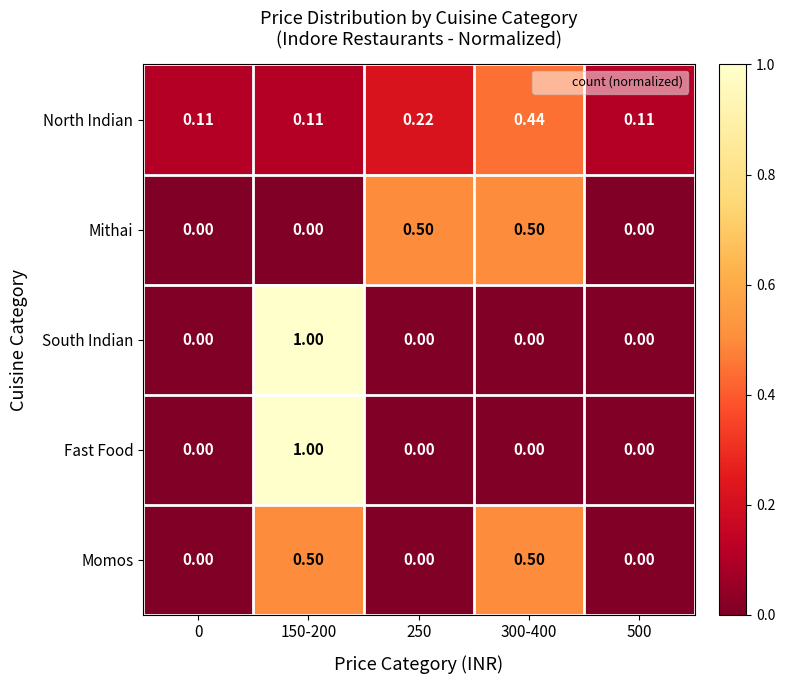

Is the value of Mithai at 0 greater than the value of North Indian at 300-400?

No